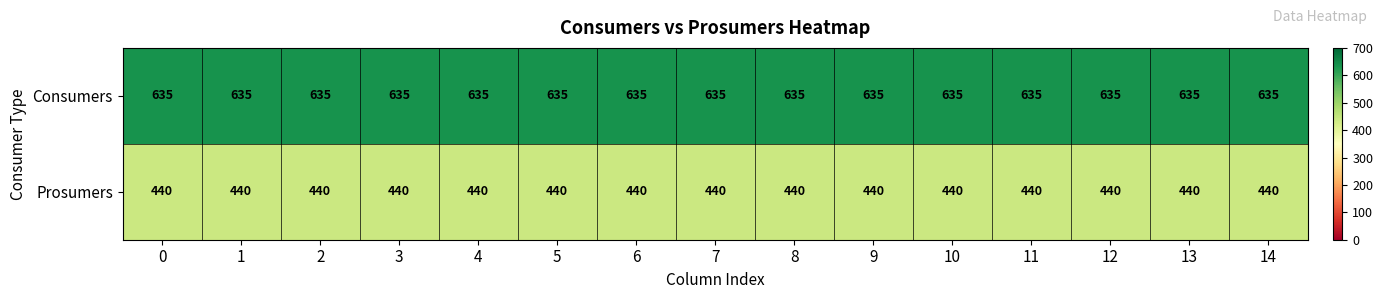

What is the difference between the highest and lowest values at 8?

195